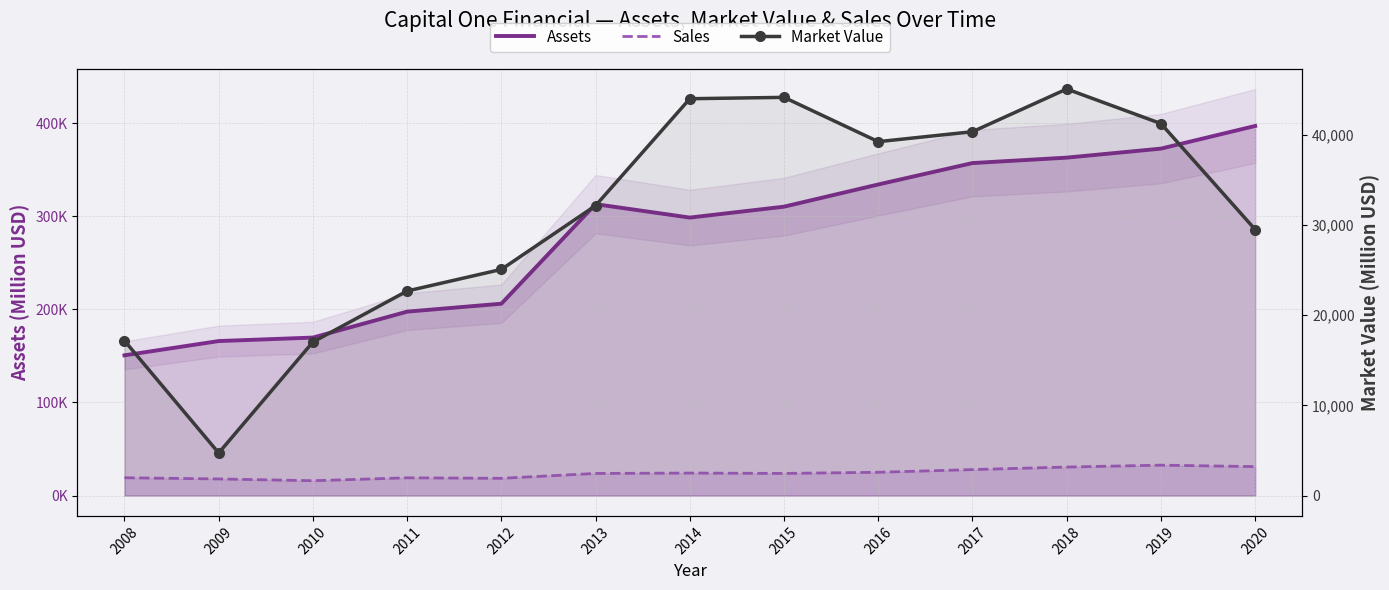

What is the sum of the Market Value values at 2012 and 2013?

57199